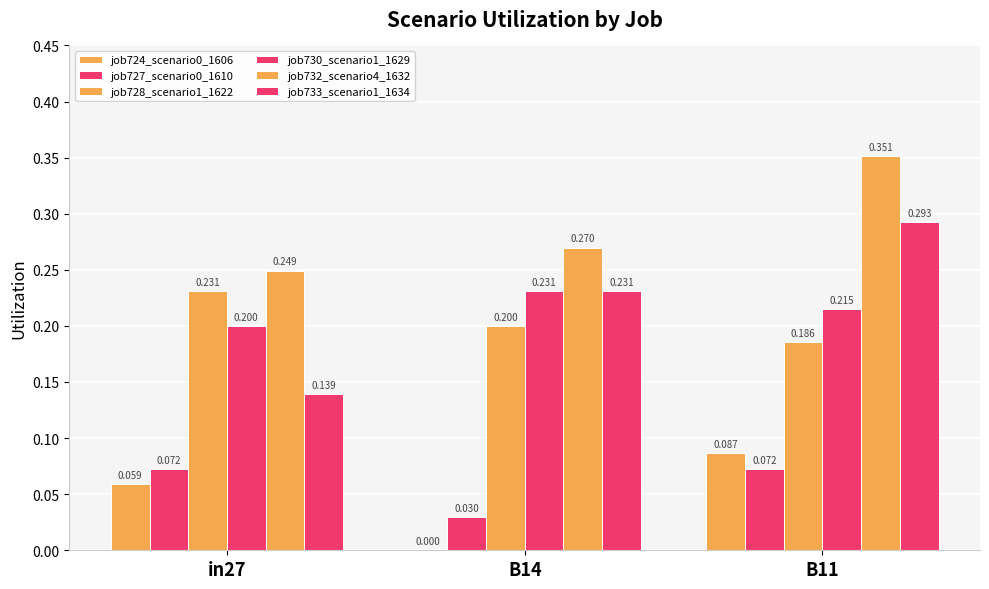

Reading left to right, extract all data points from this chart.

job724_scenario0_1606: in27=0.1	B14=0.0	B11=0.1
job727_scenario0_1610: in27=0.1	B14=0.0	B11=0.1
job728_scenario1_1622: in27=0.2	B14=0.2	B11=0.2
job730_scenario1_1629: in27=0.2	B14=0.2	B11=0.2
job732_scenario4_1632: in27=0.2	B14=0.3	B11=0.4
job733_scenario1_1634: in27=0.1	B14=0.2	B11=0.3